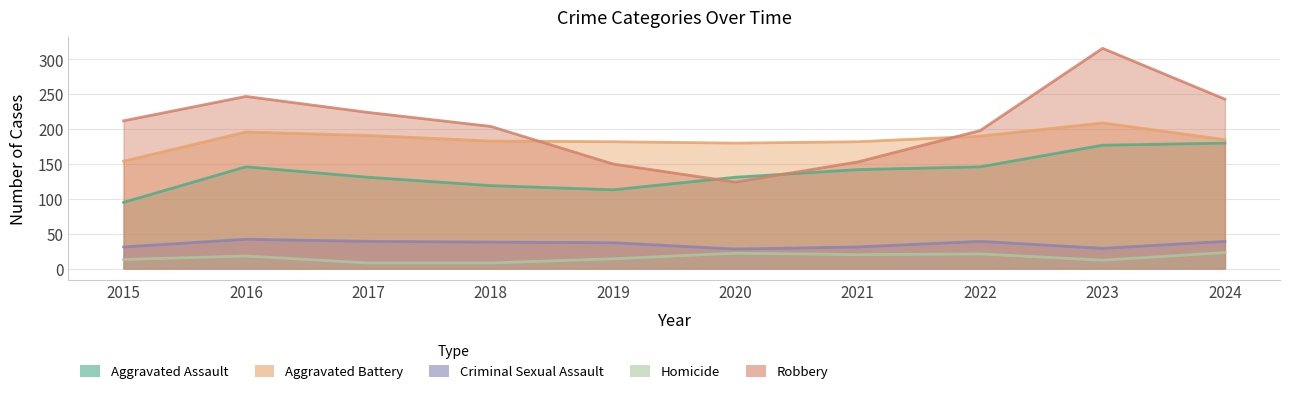

Which series changed the most between 2016 and 2019?

Robbery